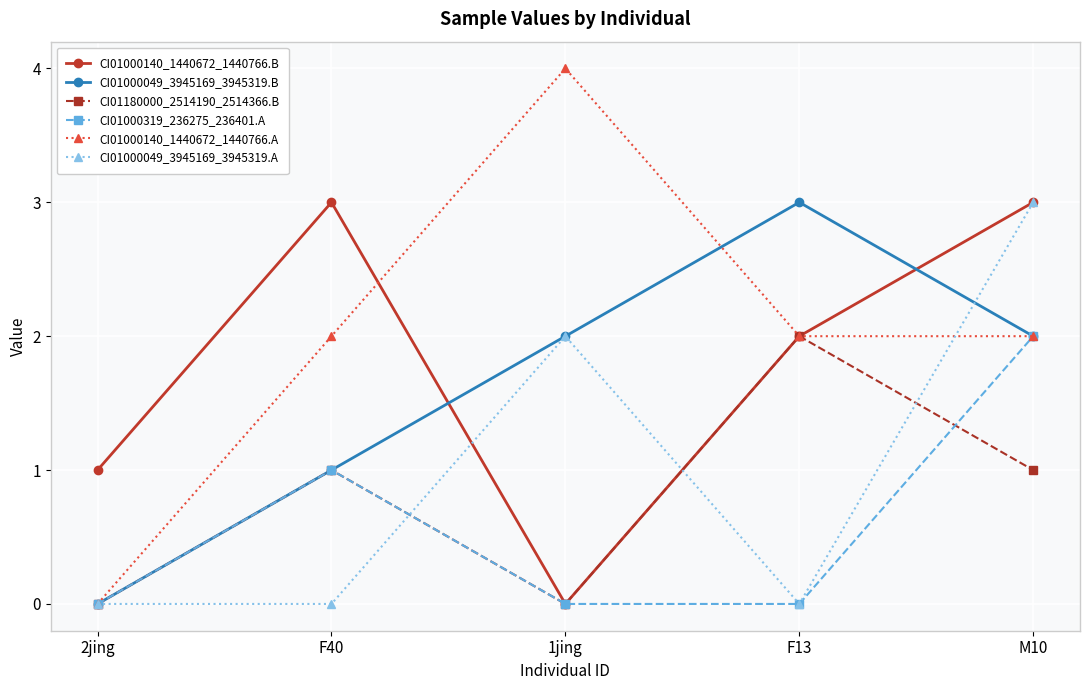

What is the label of the 5th point from the left?

M10